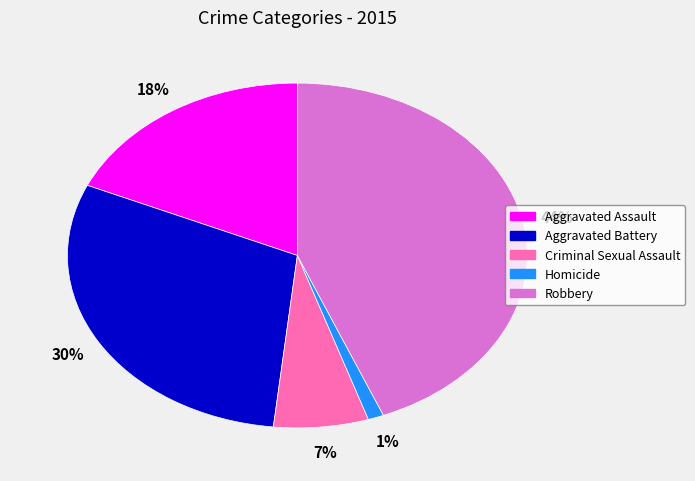

True or false: Aggravated Assault accounts for 31% of the total.

False